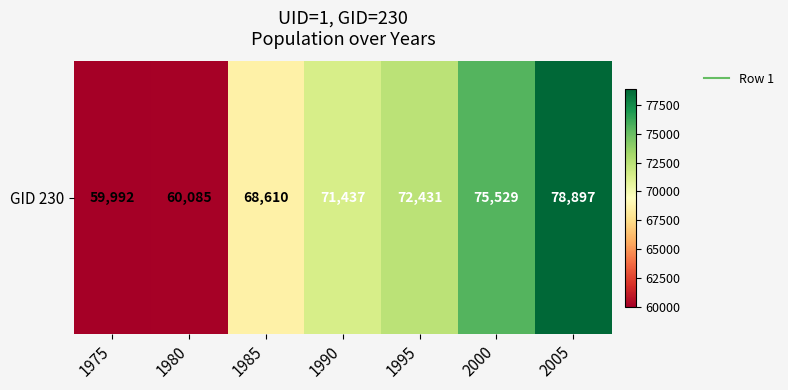

Is it true that the value at 1995 is 95349?

False